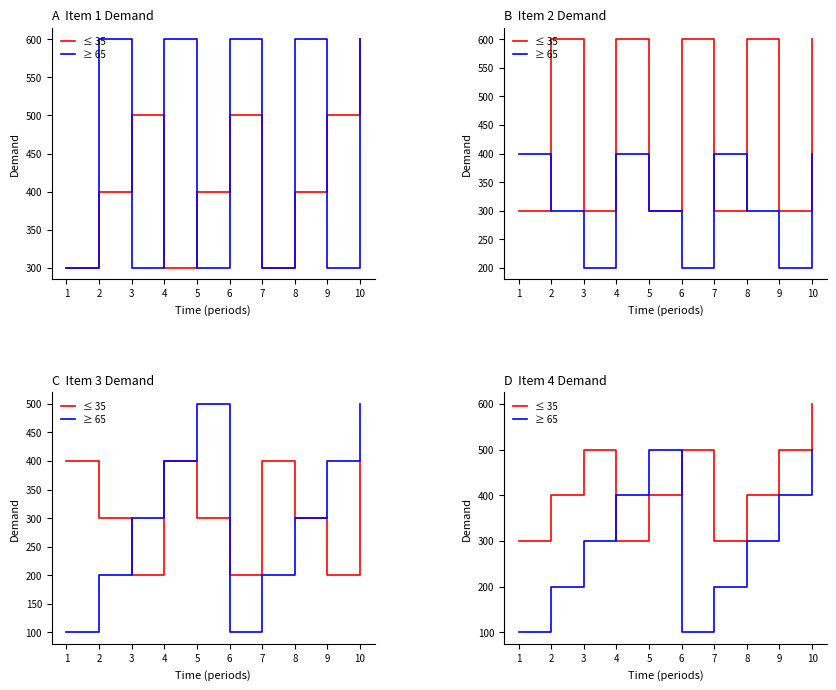

The ≤ 35 series shows 300 at 1. True or false?

True